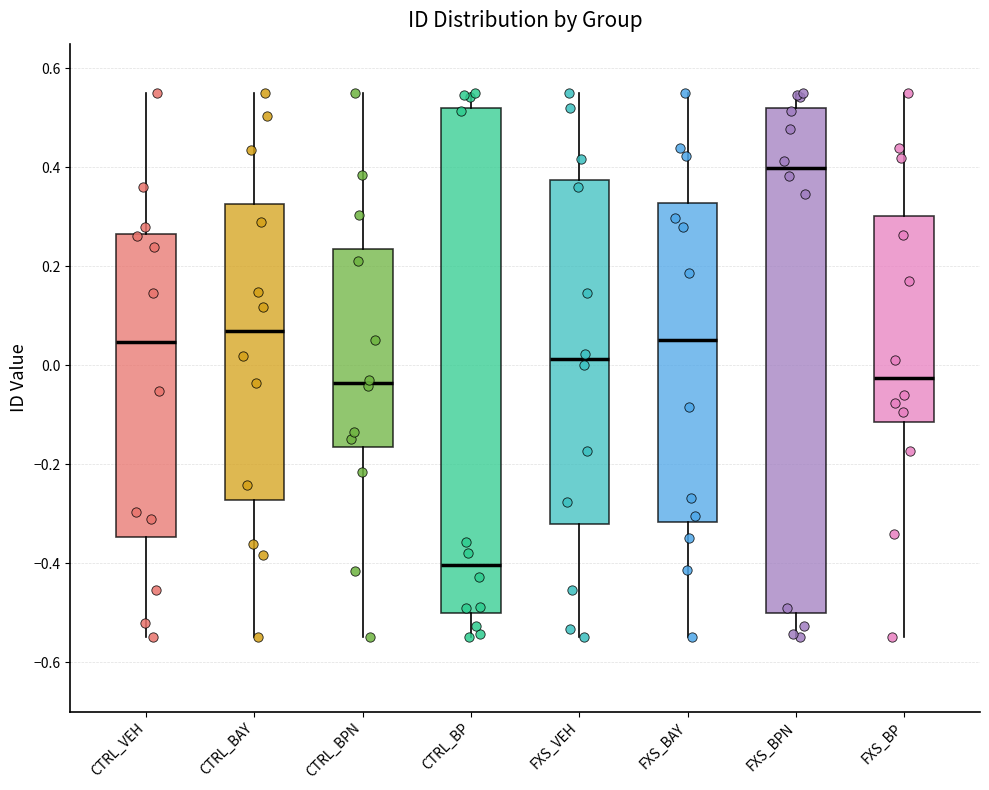

Reading left to right, read every box against the y-axis: the position of its median line, the range the box covers, and the ends of its whiskers. The values are not printed on the chart, so give them approximately, as read against the axis.

CTRL_VEH: median 0.04, box -0.34 to 0.26, whiskers -0.54 to 0.56
CTRL_BAY: median 0.06, box -0.28 to 0.32, whiskers -0.54 to 0.56
CTRL_BPN: median -0.04, box -0.16 to 0.24, whiskers -0.54 to 0.56
CTRL_BP: median -0.40, box -0.50 to 0.52, whiskers -0.54 to 0.56
FXS_VEH: median 0.02, box -0.32 to 0.38, whiskers -0.54 to 0.56
FXS_BAY: median 0.06, box -0.32 to 0.32, whiskers -0.54 to 0.56
FXS_BPN: median 0.40, box -0.50 to 0.52, whiskers -0.54 to 0.56
FXS_BP: median -0.02, box -0.12 to 0.30, whiskers -0.54 to 0.56